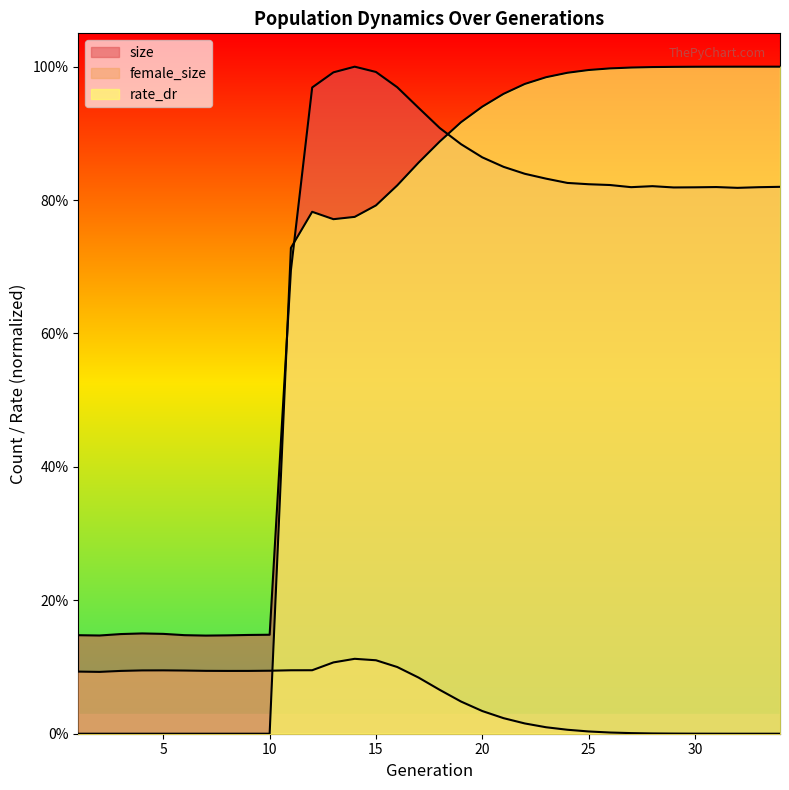

What is the difference between the size values at 20 and 8?

0.7